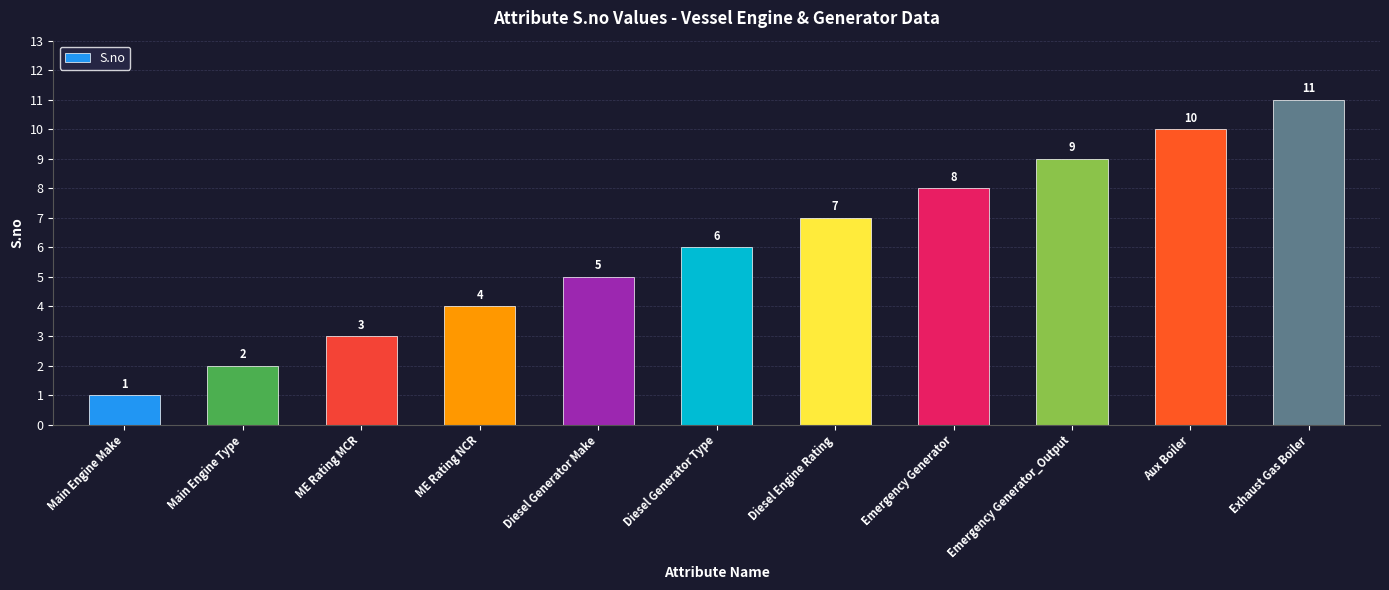

Between ME Rating NCR and Exhaust Gas Boiler, which is larger?

Exhaust Gas Boiler